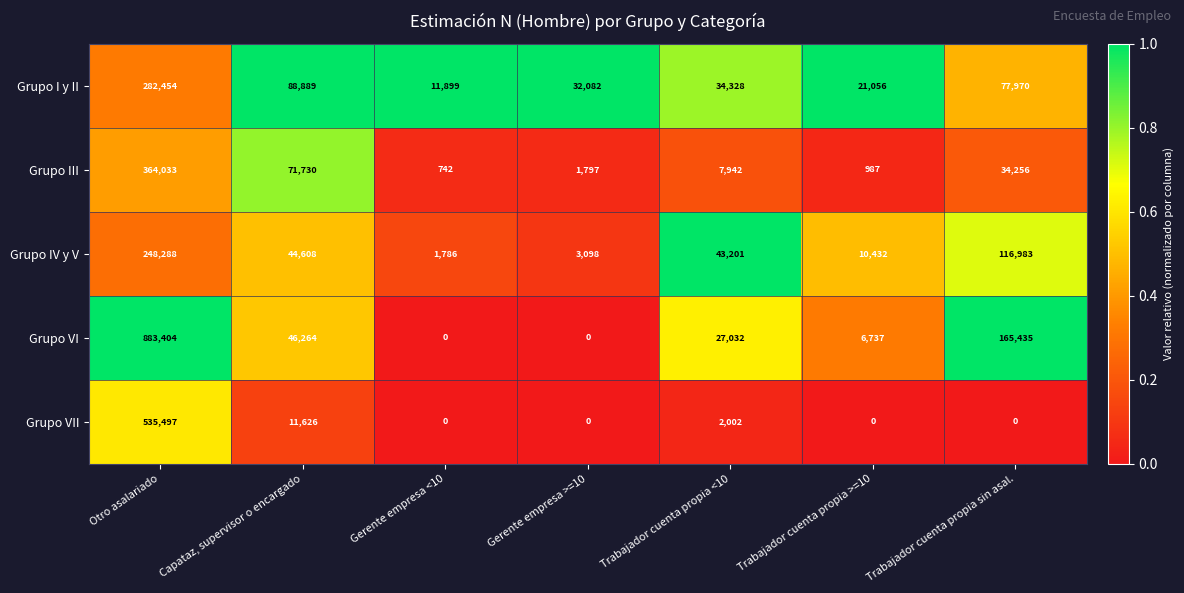

What is the total value across all series at Capataz, supervisor o encargado?

263117